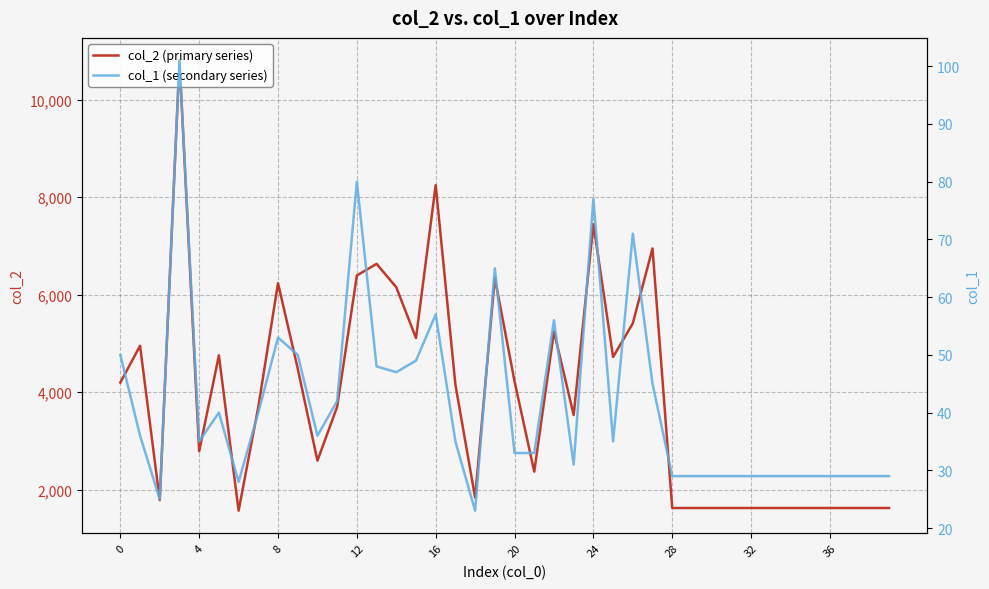

What is the average value of the col_2 (primary series) series?

3896